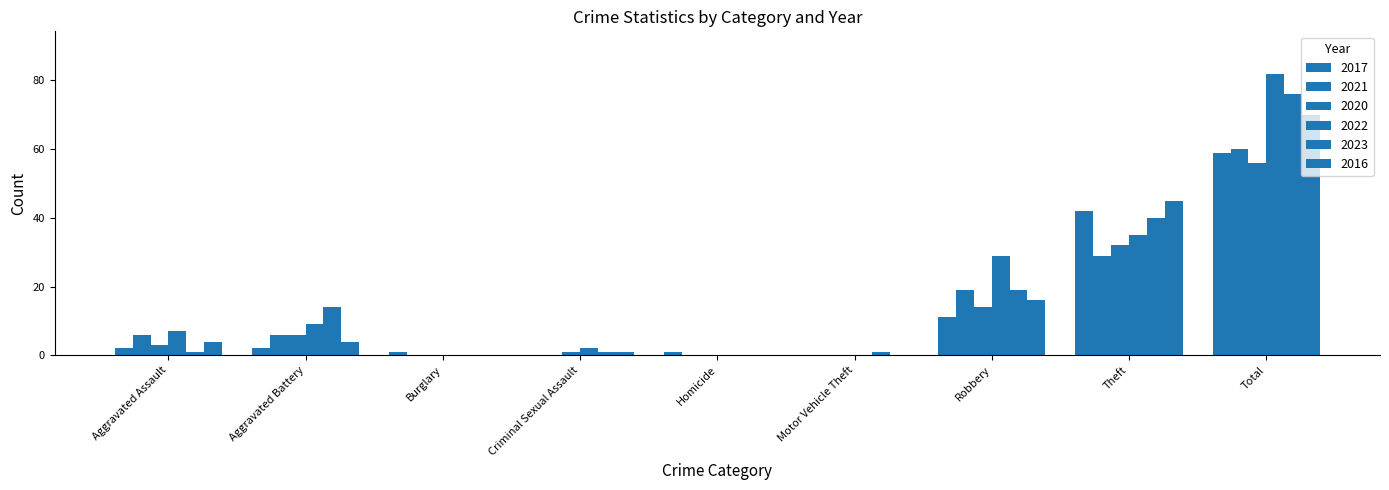

How many series are shown in this chart?

6